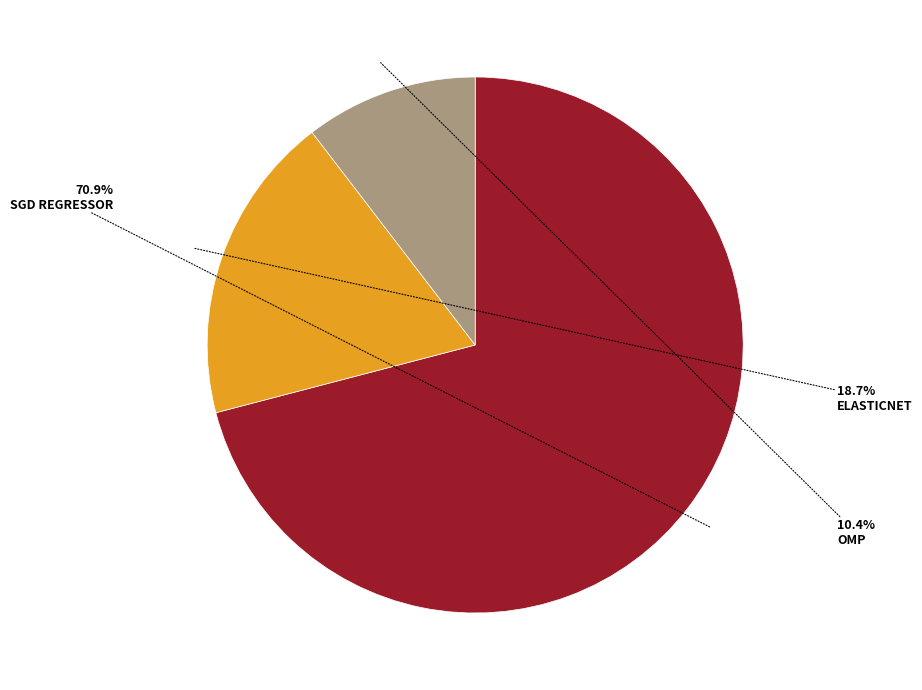

Is there any slice that represents more than half of the pie?

Yes